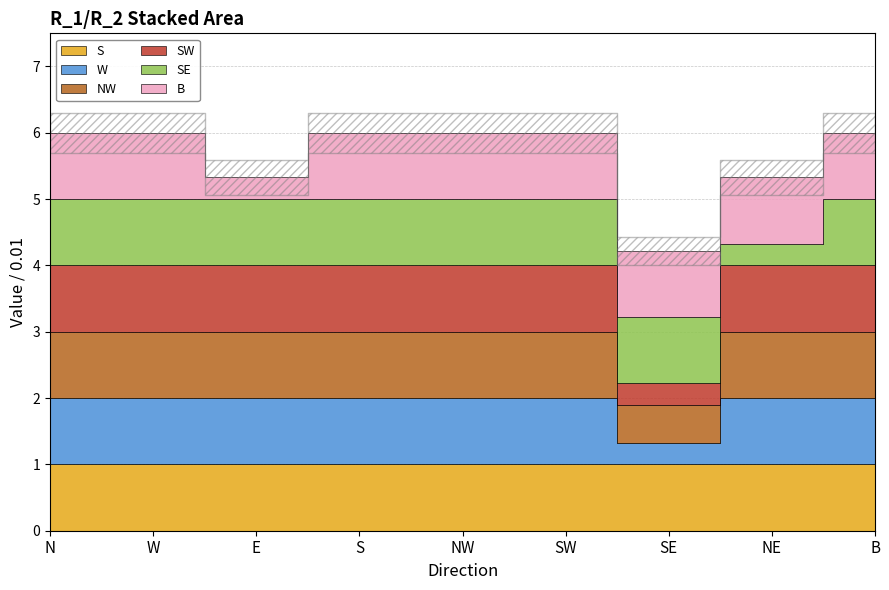

What are all the series names shown in the legend?

S, W, NW, SW, SE, B